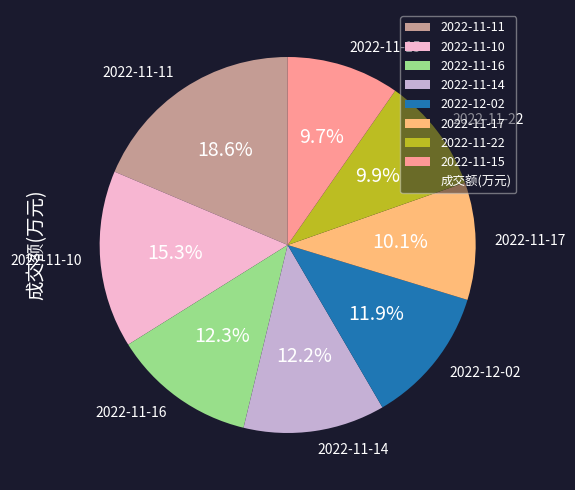

How many slices are in this pie chart?

8